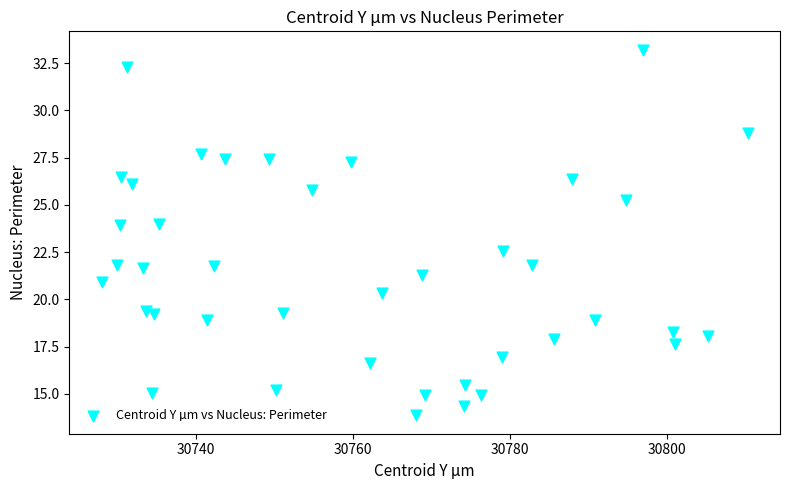

What Y value in the scatter plot is closest to 23?

22.6